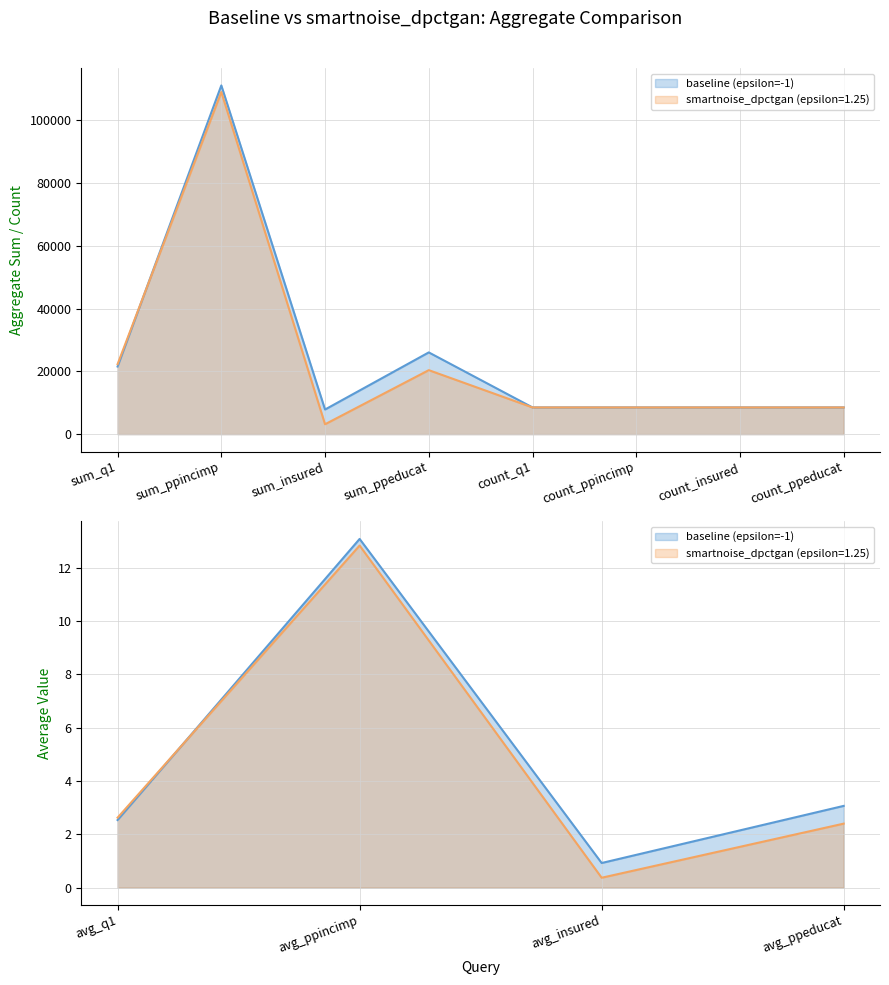

What is the label of the 4th point from the left?

sum_ppeducat